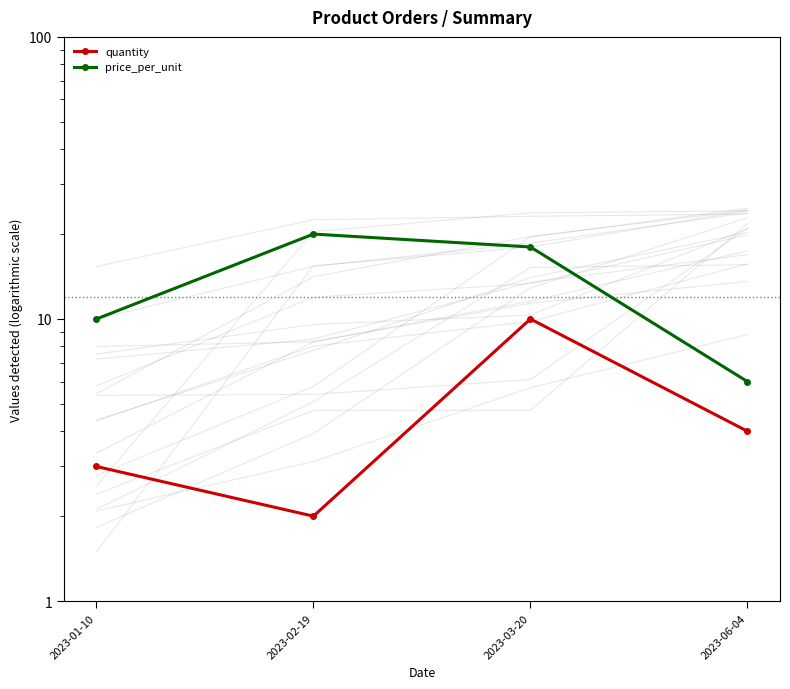

True or false: price_per_unit and quantity cross at least once.

False